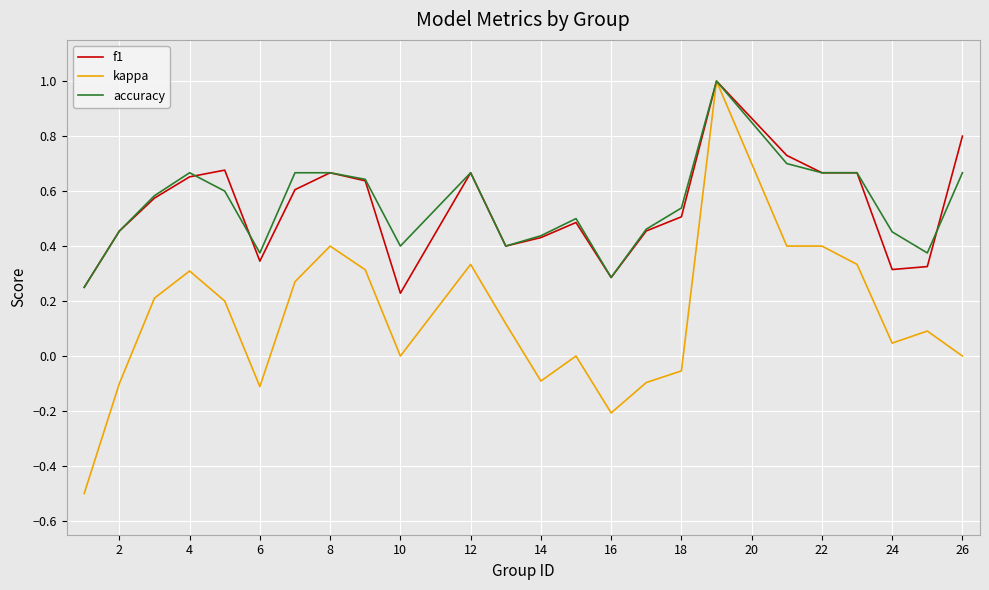

Which series has the largest range (max minus min)?

kappa